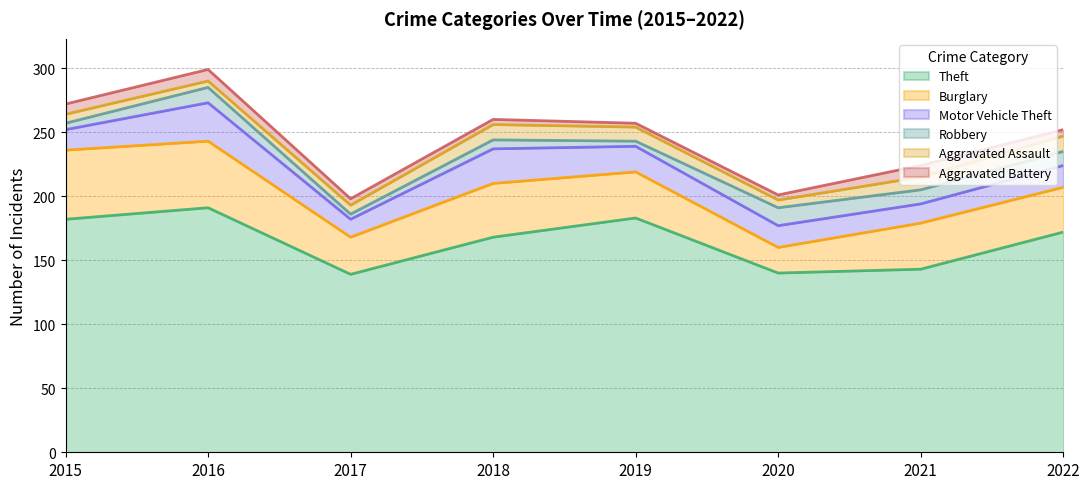

Between 2015 and 2017, which is larger?

2015